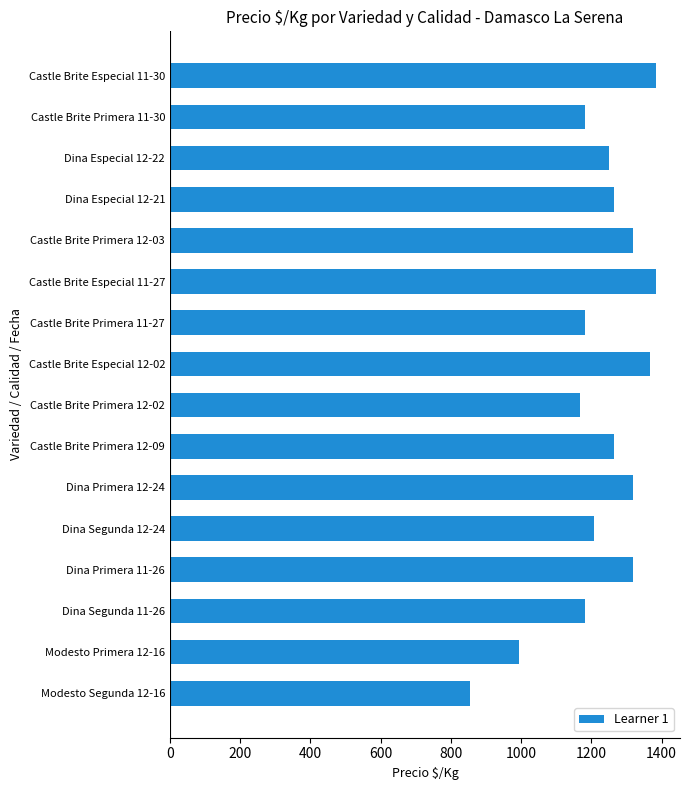

What value does the data have at Castle Brite Primera 12-03, to the nearest 50?

1300